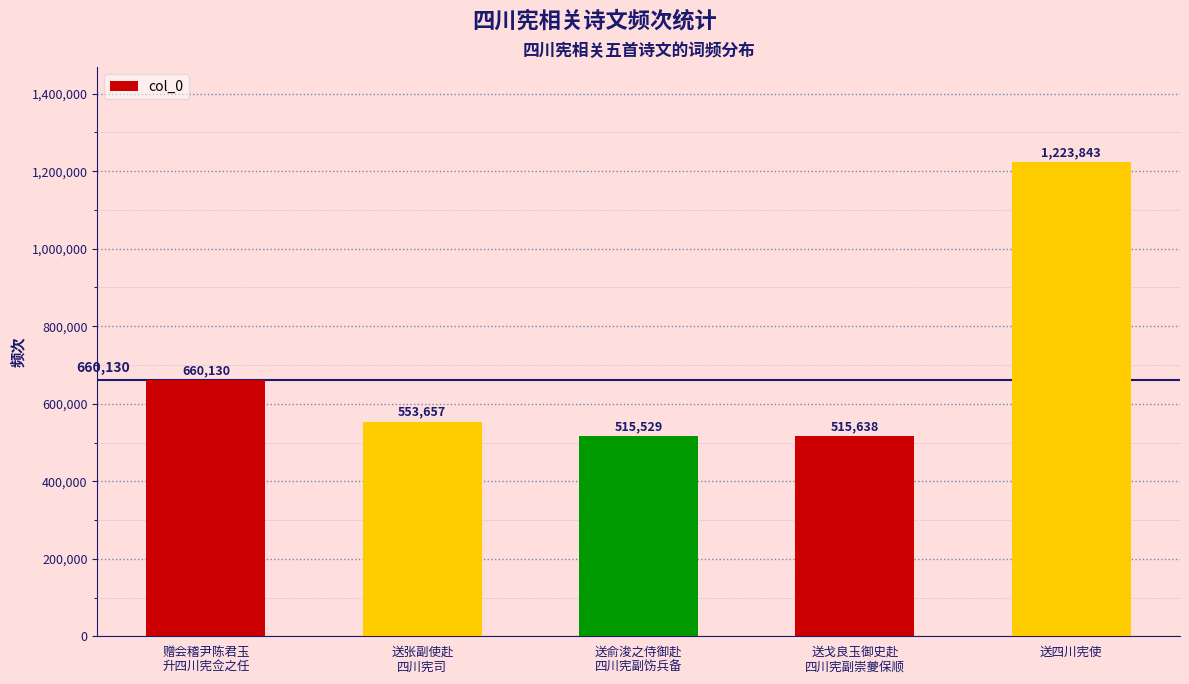

What is the difference between the values at 赠会稽尹陈君玉
升四川宪佥之任 and 送俞浚之侍御赴
四川宪副饬兵备?

144601